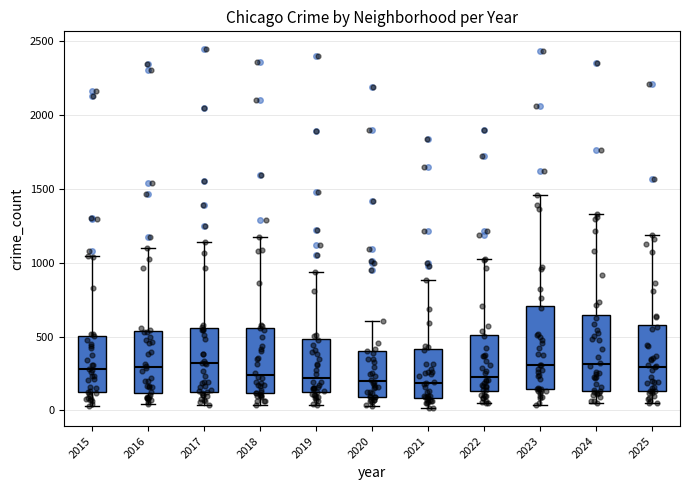

Where does the upper whisker of the box at x = 2025 end on the y-axis? The values are not printed on the chart, so give them approximately, as read against the axis.

1200